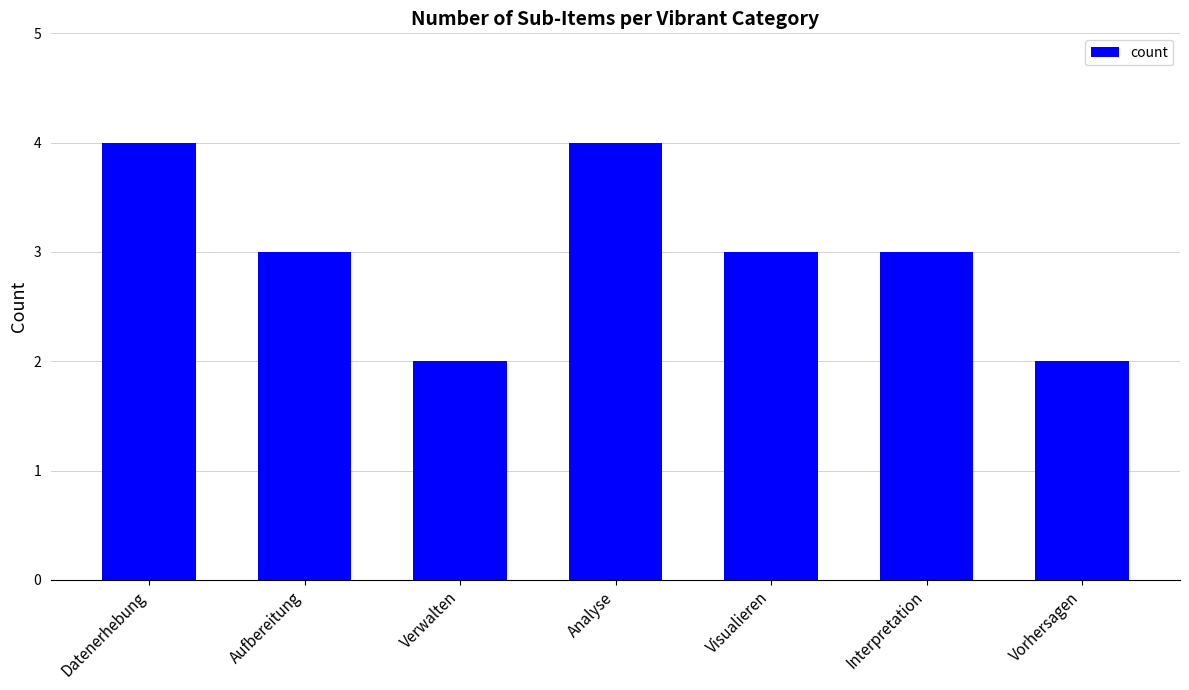

What is the greatest value displayed?

4